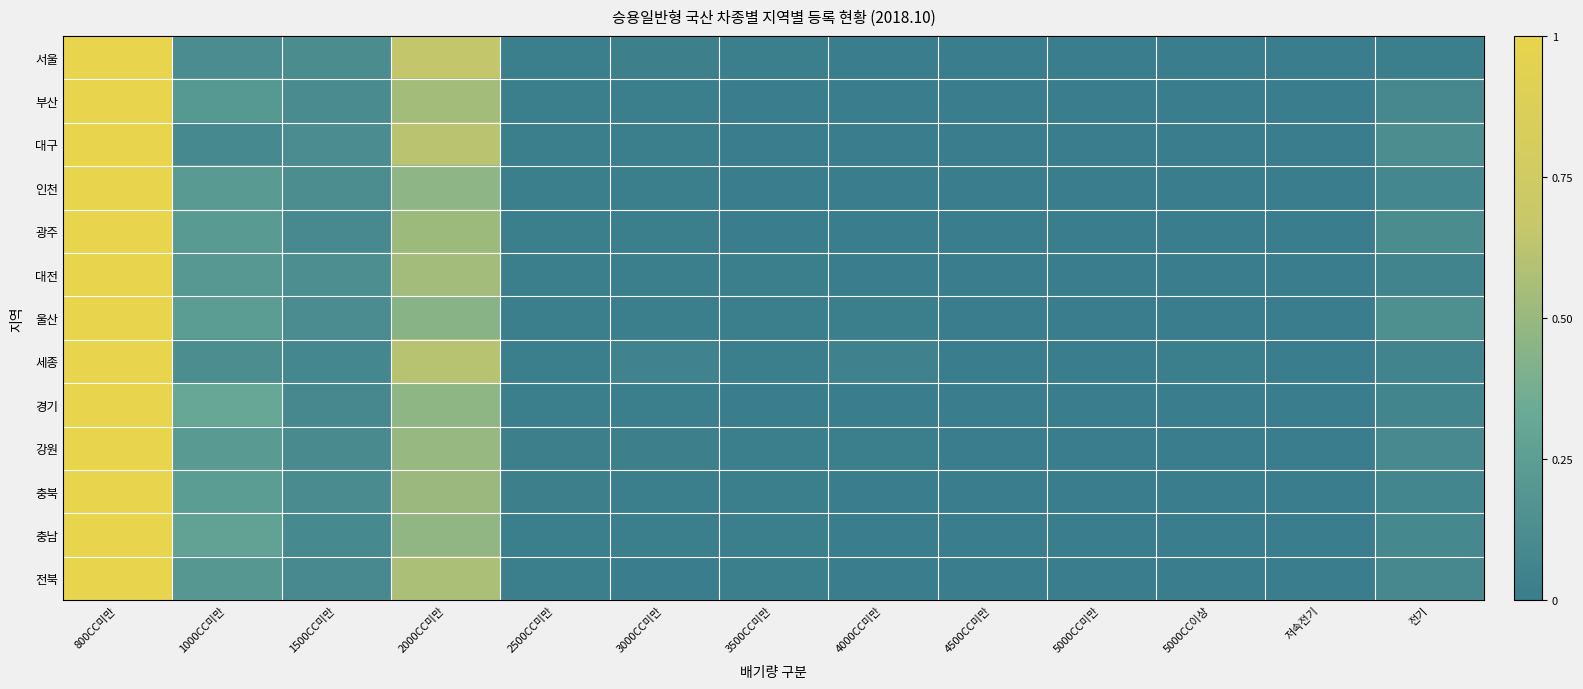

How many series are shown in this chart?

13